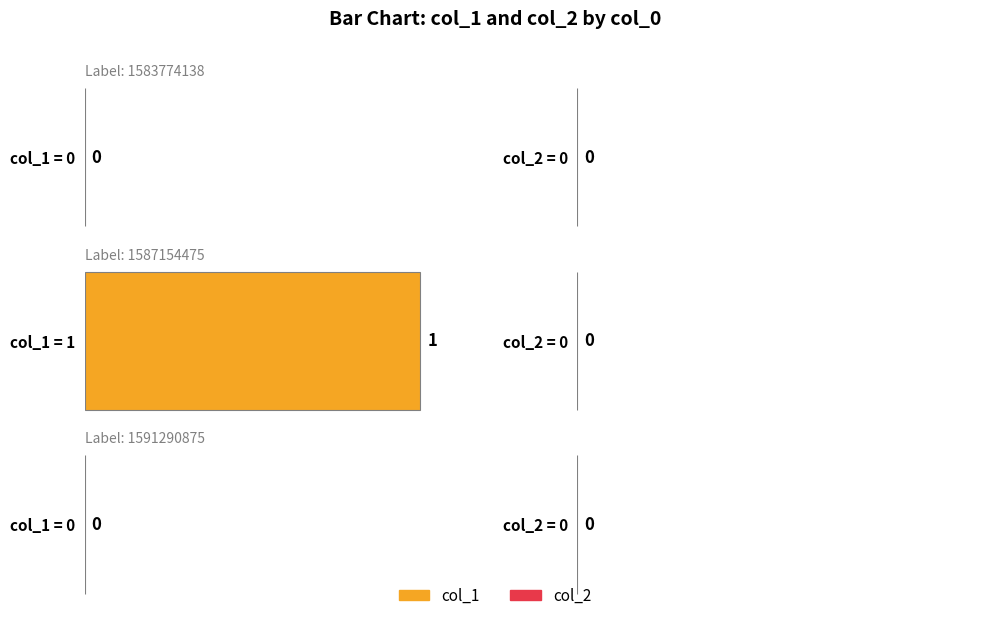

How many categories are shown in the chart?

3